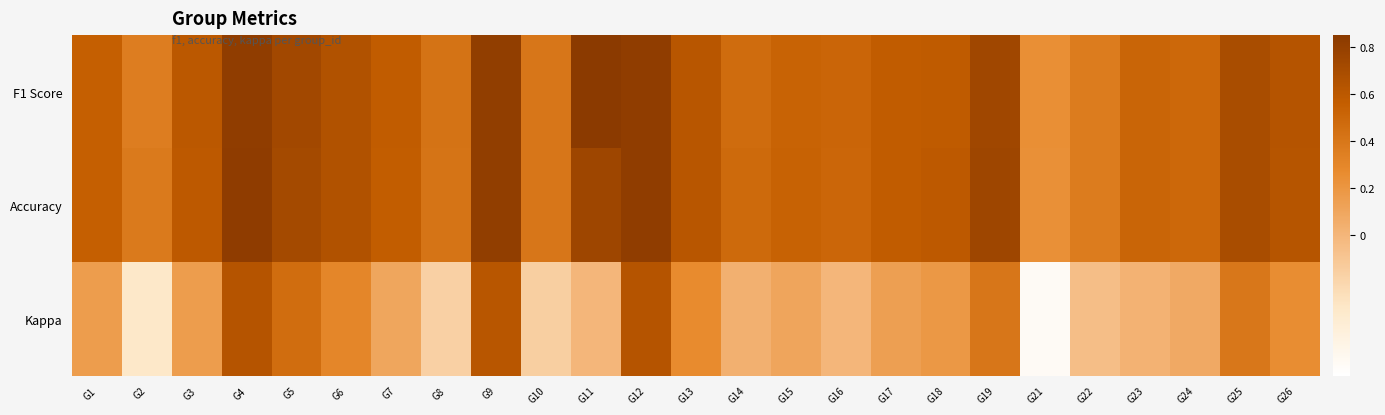

Reading left to right, list all the values displayed in this chart.

F1 Score: G1=0.5	G2=0.4	G3=0.6	G4=0.8	G5=0.7	G6=0.7	G7=0.6	G8=0.4	G9=0.8	G10=0.4	G11=0.9	G12=0.8	G13=0.6	G14=0.5	G15=0.5	G16=0.5	G17=0.6	G18=0.6	G19=0.7	G21=0.2	G22=0.4	G23=0.5	G24=0.5	G25=0.7	G26=0.6
Accuracy: G1=0.5	G2=0.4	G3=0.6	G4=0.8	G5=0.7	G6=0.7	G7=0.6	G8=0.4	G9=0.8	G10=0.4	G11=0.8	G12=0.8	G13=0.6	G14=0.5	G15=0.5	G16=0.5	G17=0.6	G18=0.6	G19=0.8	G21=0.2	G22=0.4	G23=0.5	G24=0.5	G25=0.7	G26=0.6
Kappa: G1=0.2	G2=-0.3	G3=0.2	G4=0.6	G5=0.5	G6=0.3	G7=0.1	G8=-0.2	G9=0.6	G10=-0.2	G11=0.0	G12=0.6	G13=0.3	G14=0.0	G15=0.1	G16=0.0	G17=0.1	G18=0.2	G19=0.4	G21=-0.5	G22=-0.1	G23=0.0	G24=0.1	G25=0.4	G26=0.2